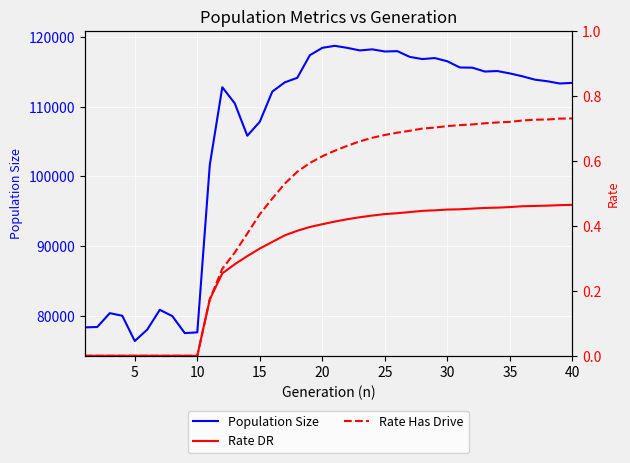

Reading right to left, list all the values displayed in this chart.

Population Size: 113423.0	113331.0	113653.0	113885.0	114366.0	114778.0	115118.0	115048.0	115602.0	115632.0	116517.0	116980.0	116835.0	117144.0	117968.0	117920.0	118228.0	118075.0	118440.0	118734.0	118445.0	117382.0	114148.0	113498.0	112172.0	107848.0	105841.0	110478.0	112797.0	101659.0	77649.0	77544.0	79984.0	80880.0	78054.0	76406.0	80030.0	80403.0	78420.0	78359.0
Rate DR: 0.5	0.5	0.5	0.5	0.5	0.5	0.5	0.5	0.5	0.5	0.5	0.4	0.4	0.4	0.4	0.4	0.4	0.4	0.4	0.4	0.4	0.4	0.4	0.4	0.4	0.3	0.3	0.3	0.3	0.2	0.0	0.0	0.0	0.0	0.0	0.0	0.0	0.0	0.0	0.0
Rate Has Drive: 0.7	0.7	0.7	0.7	0.7	0.7	0.7	0.7	0.7	0.7	0.7	0.7	0.7	0.7	0.7	0.7	0.7	0.7	0.6	0.6	0.6	0.6	0.6	0.5	0.5	0.4	0.4	0.3	0.3	0.2	0.0	0.0	0.0	0.0	0.0	0.0	0.0	0.0	0.0	0.0